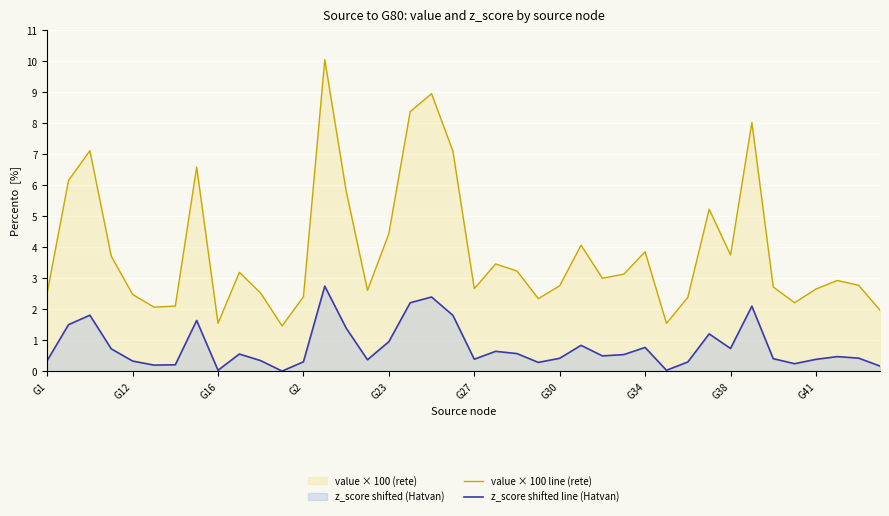

What is the difference between the maximum and minimum values in the value × 100 line (rete) series?

8.6